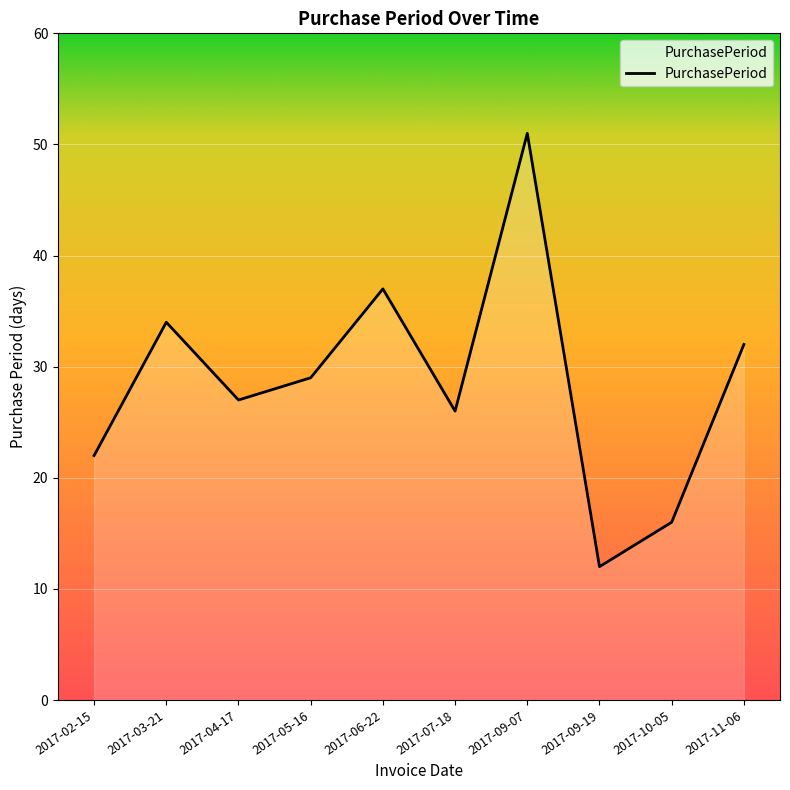

What is the difference between the second highest and minimum values?

25